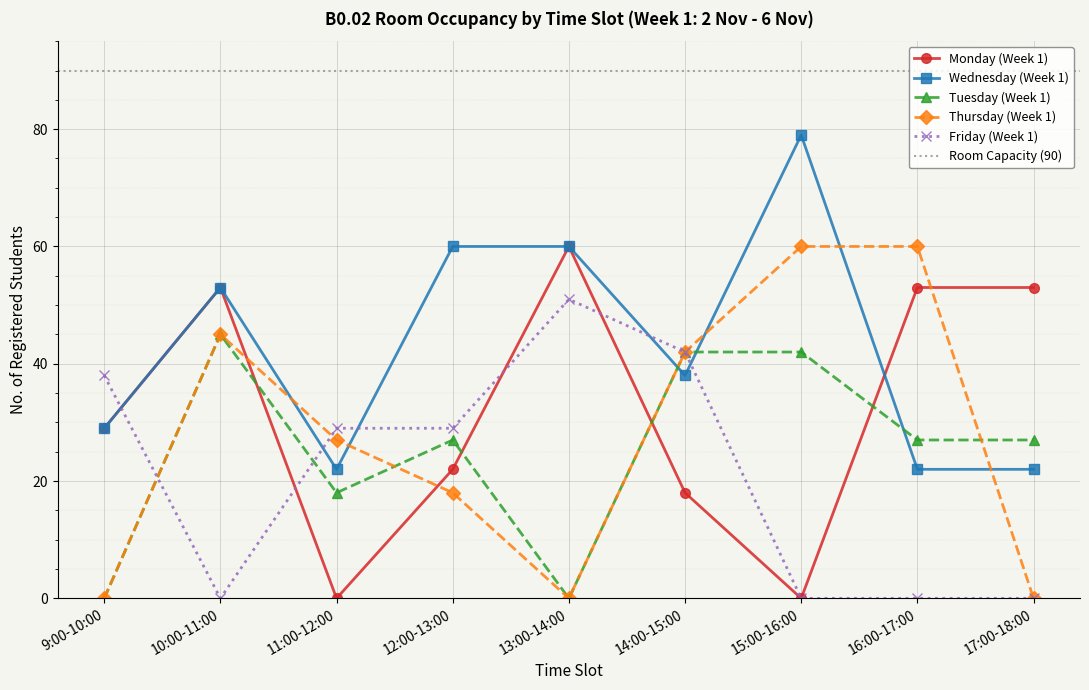

Rank the series at 9:00-10:00 from lowest to highest value.

Tuesday (Week 1), Thursday (Week 1), Monday (Week 1), Wednesday (Week 1), Friday (Week 1)